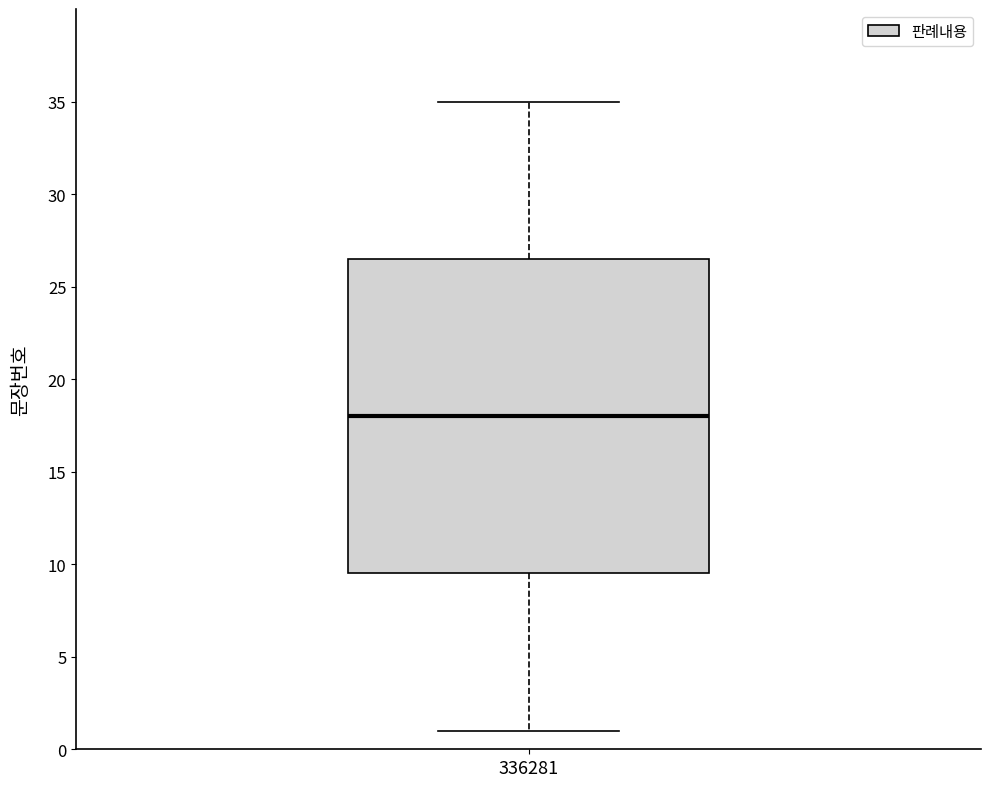

Where is the upper edge of the box at x = 336281 on the y-axis? The values are not printed on the chart, so give them approximately, as read against the axis.

26.5